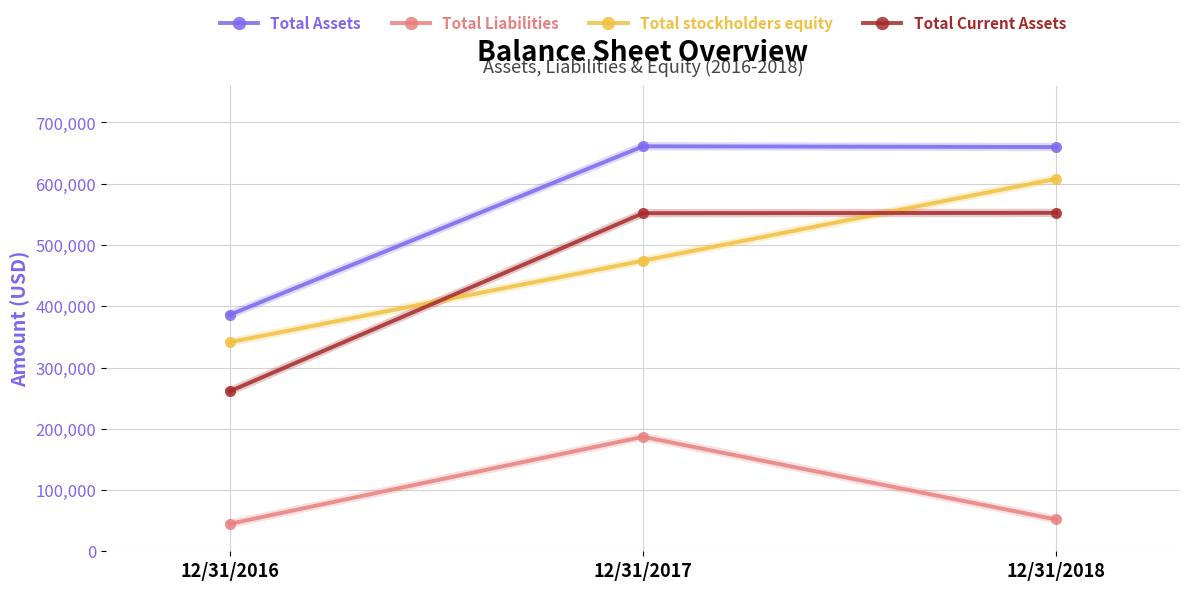

Which series has the largest total across all categories?

Total Assets